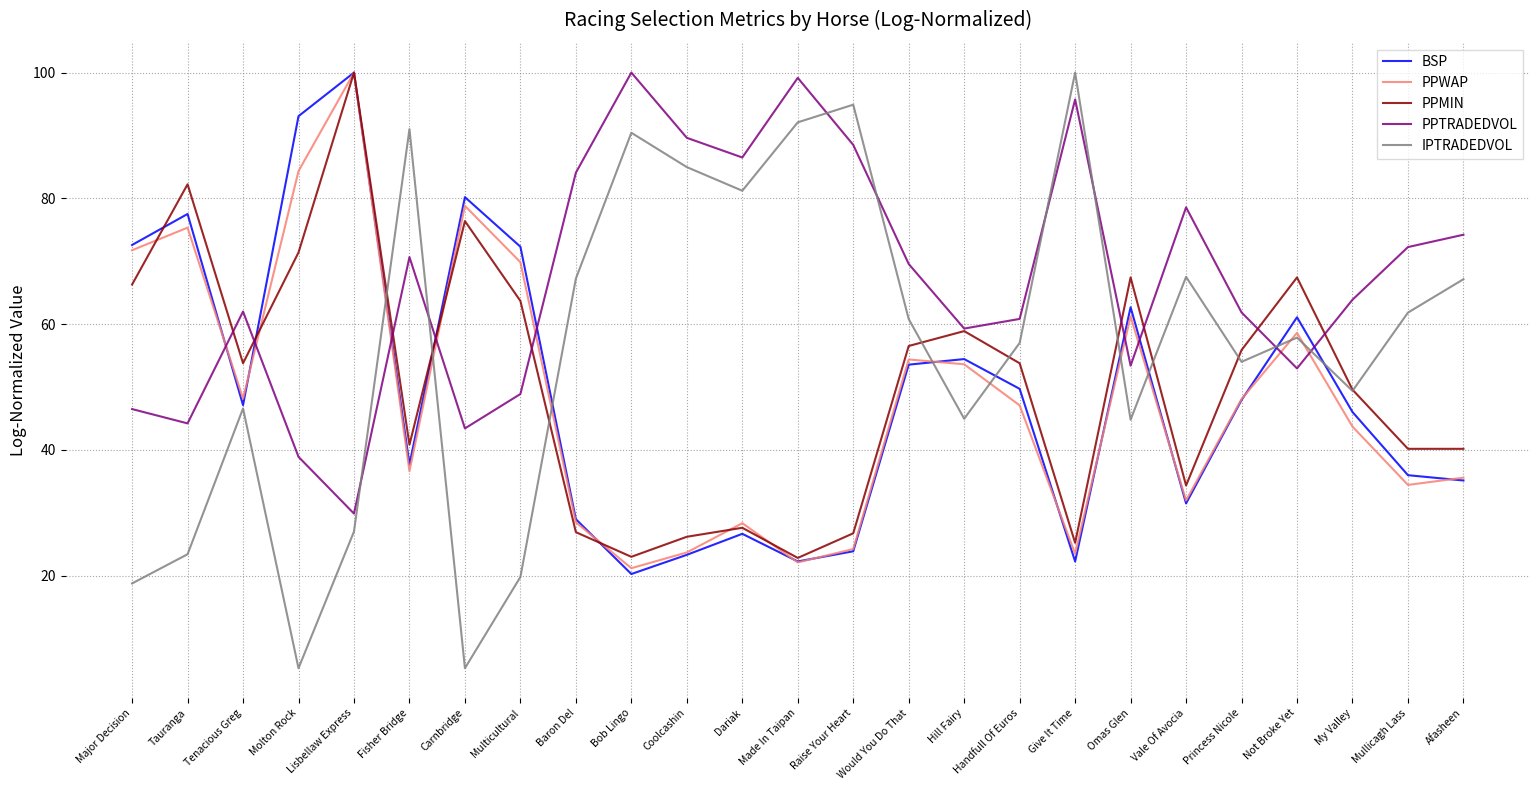

What value does the PPWAP series have at Made In Taipan?

22.1